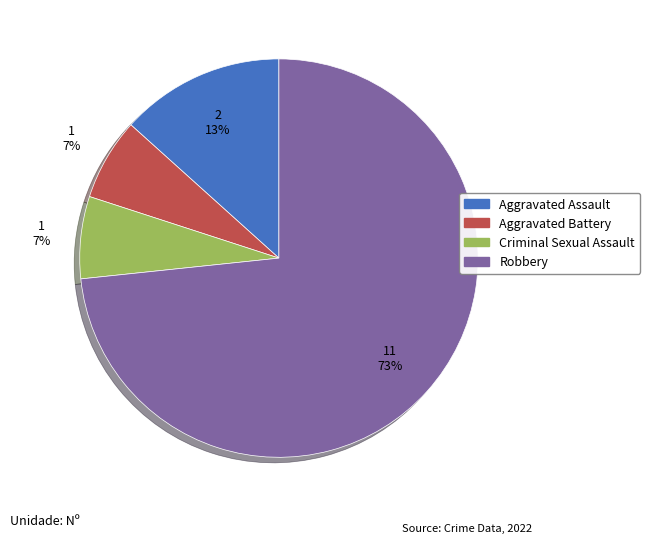

True or false: Aggravated Assault accounts for 13% of the total.

True